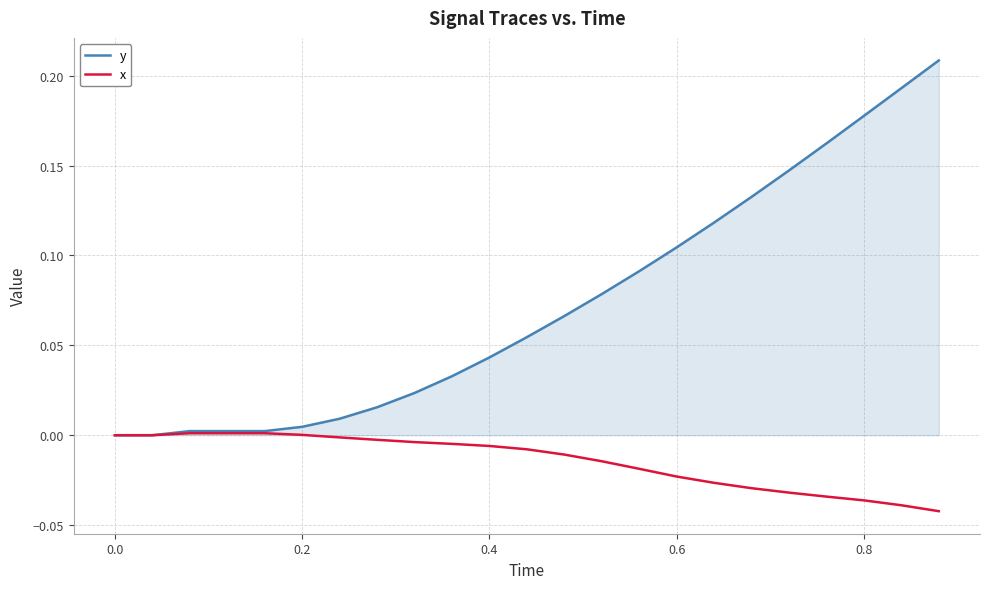

Rank the series by their average value, from lowest to highest.

x, y